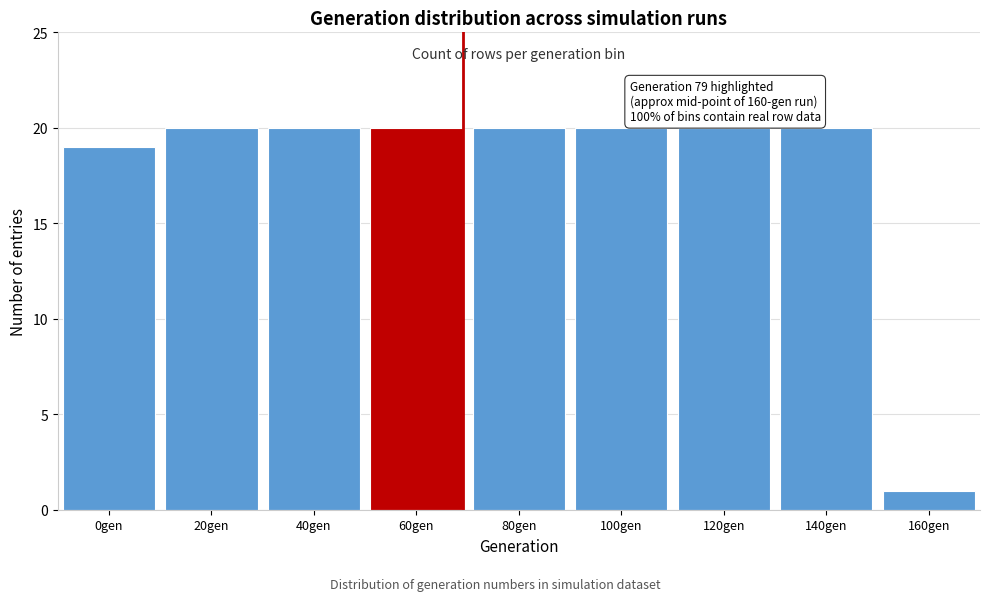

Reading right to left, list all the values displayed in this chart.

160gen=1	140gen=20	120gen=20	100gen=20	80gen=20	60gen=20	40gen=20	20gen=20	0gen=19